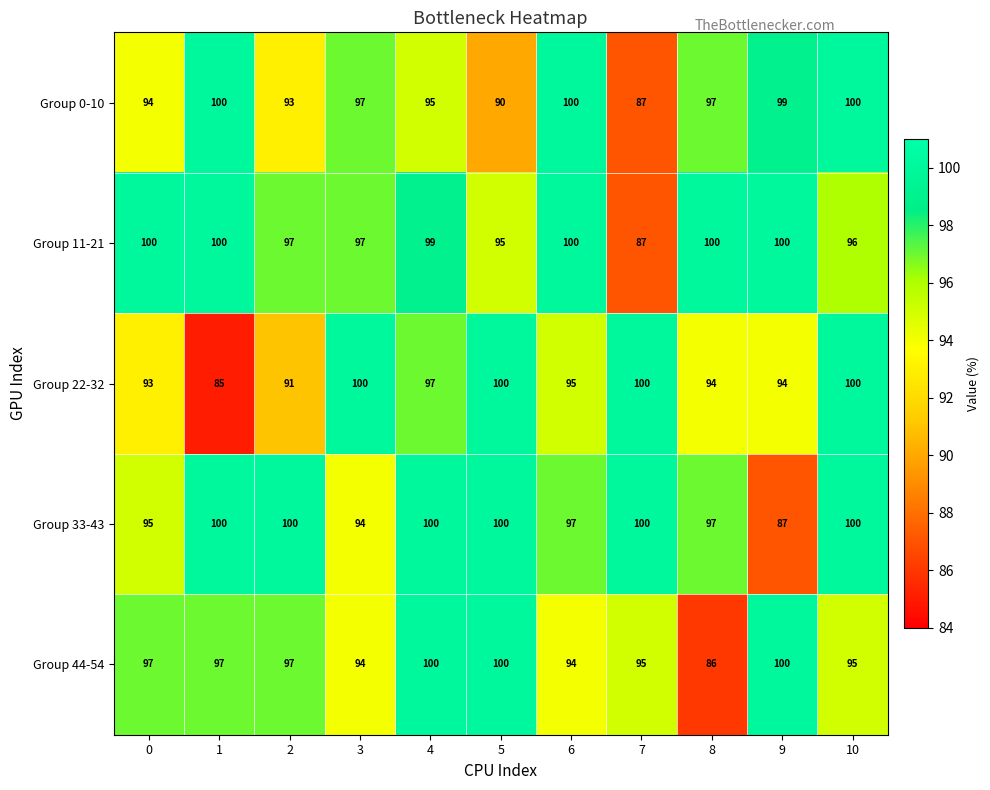

What is the minimum value for Group 0-10?

87